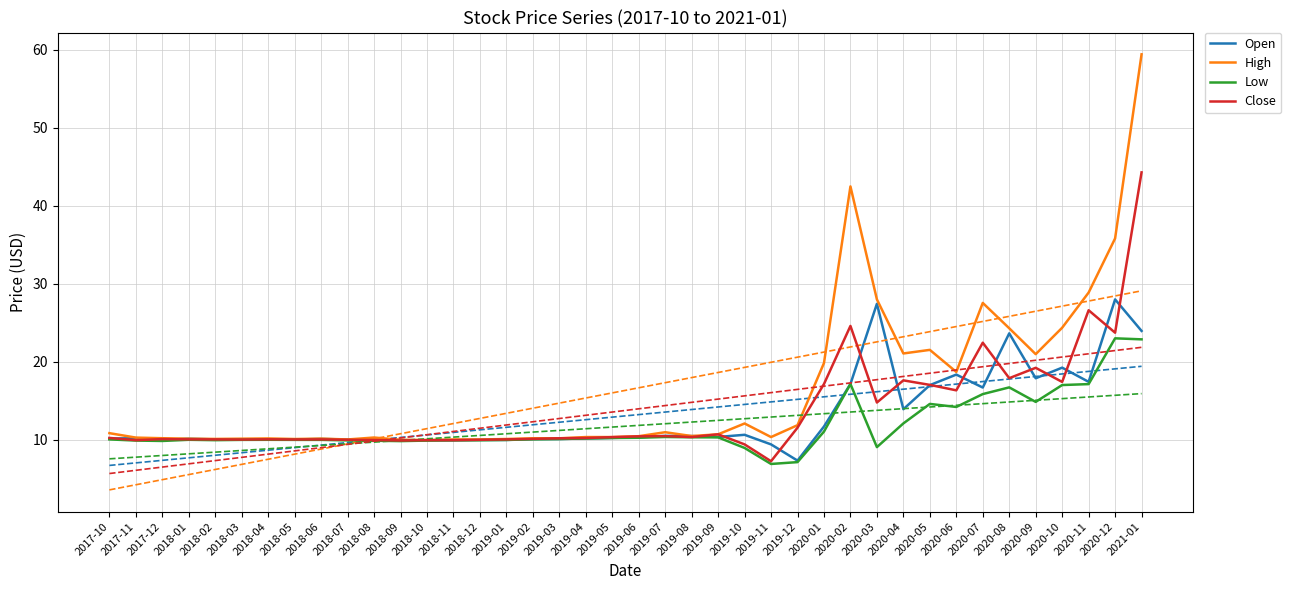

Where is the first local maximum for Open?

2017-11